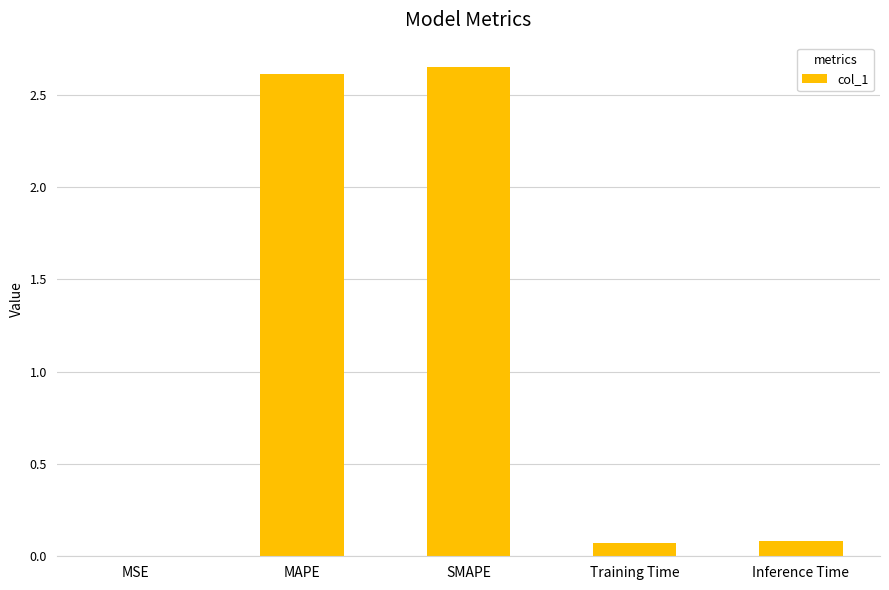

What is the sum of all values?

5.4